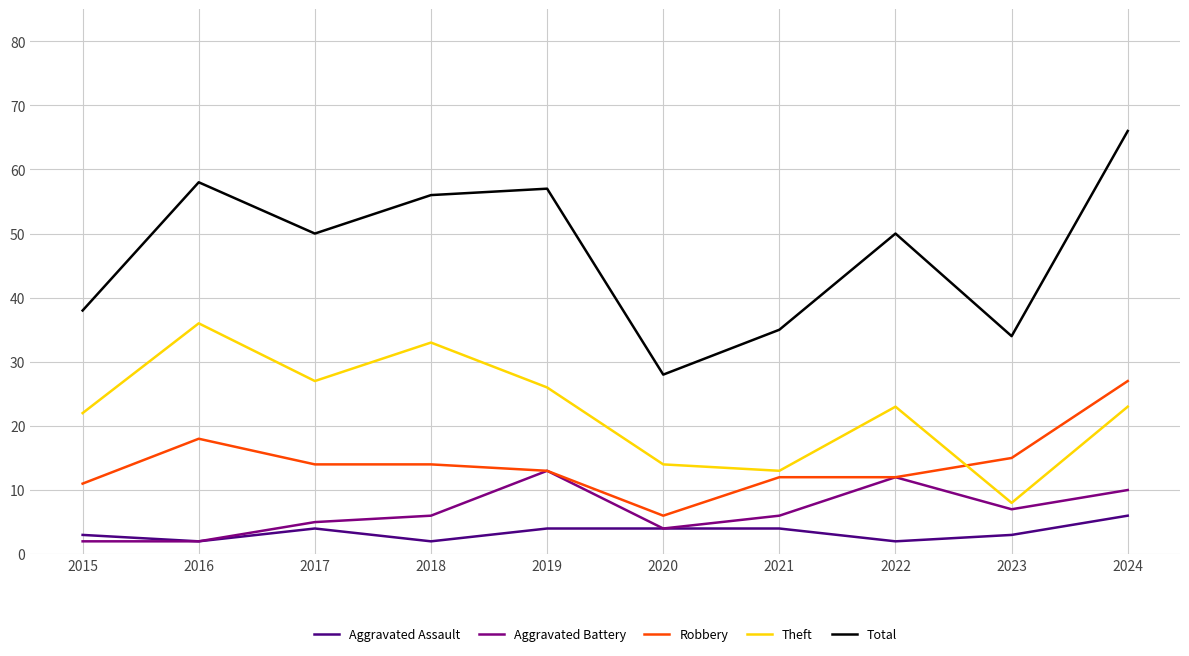

True or false: Aggravated Battery has a value of 2 at 2016.

True